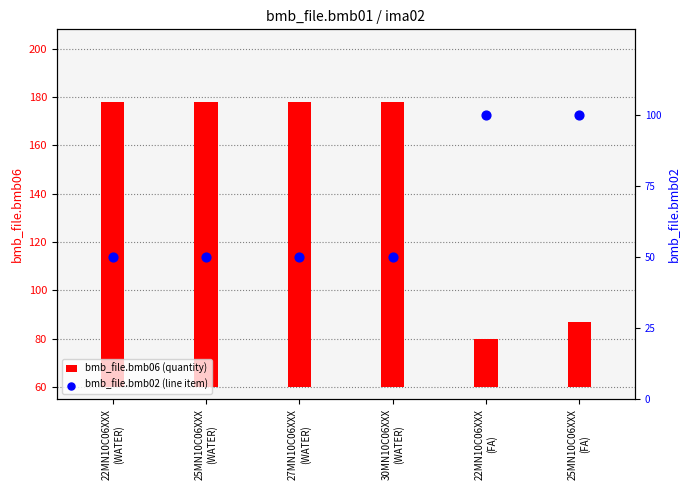

Between 27MN10C06XXX
(WATER) and 25MN10C06XXX
(WATER), which is larger?

27MN10C06XXX
(WATER)